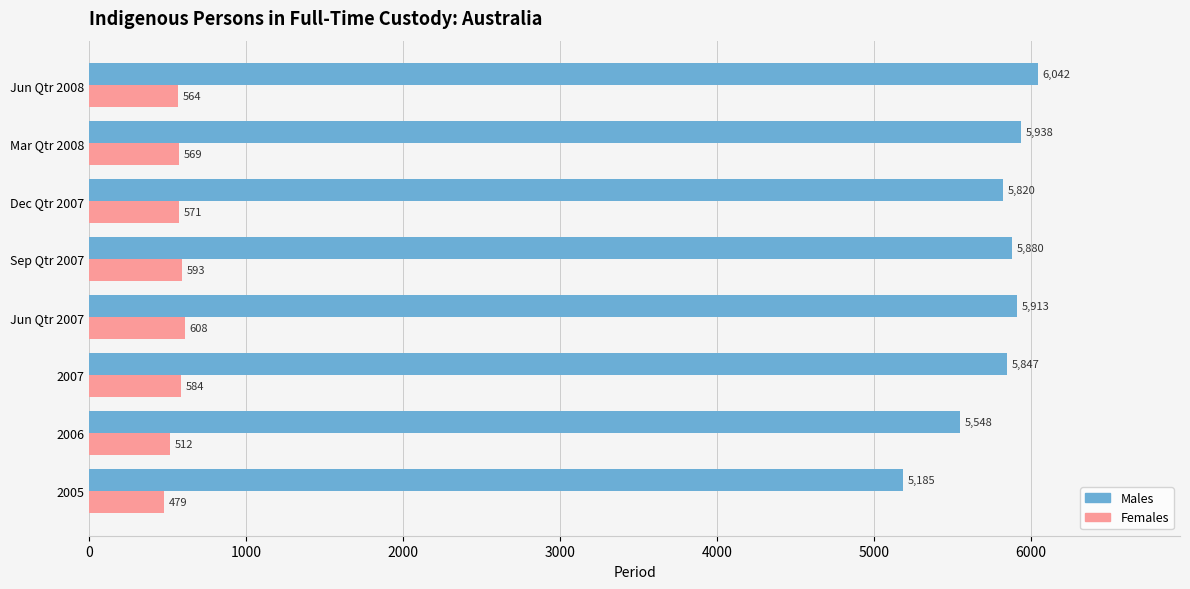

What is the difference between the second highest and minimum values in the Males series?

753